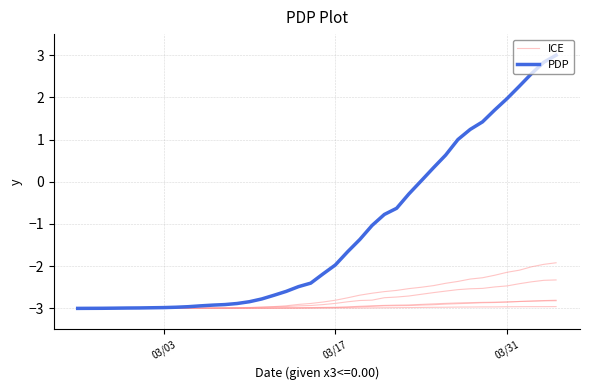

What is the average value of the PDP series?

-1.2